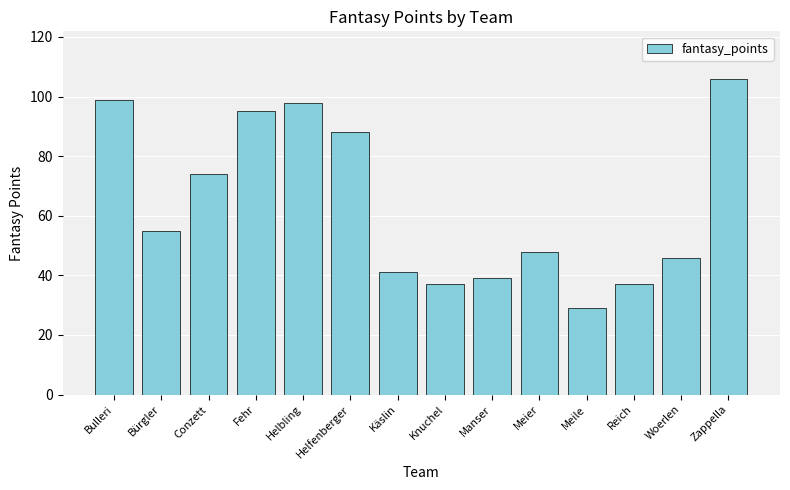

Which label corresponds to the largest value in the chart?

Zappella